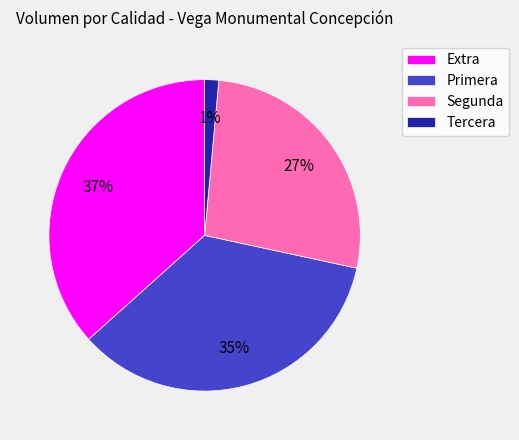

True or false: Tercera accounts for 11% of the total.

False